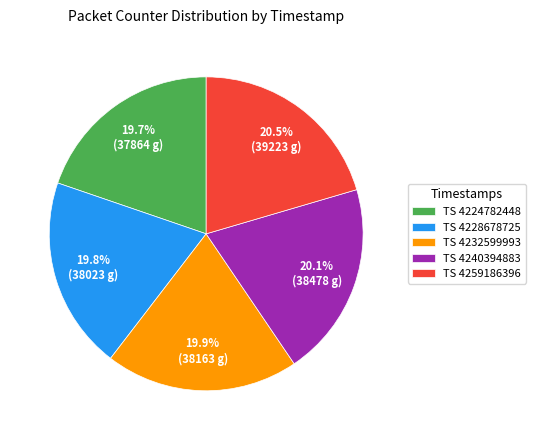

Approximately how many times larger is the value at TS 4224782448 compared to TS 4228678725?

1.0